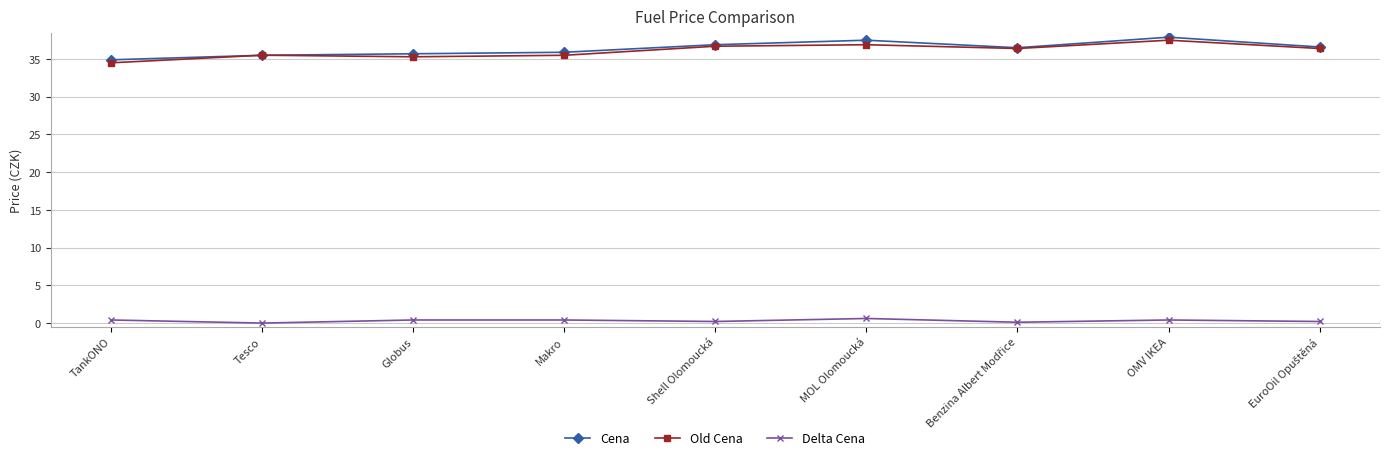

What is the label of the 1st point from the left?

TankONO